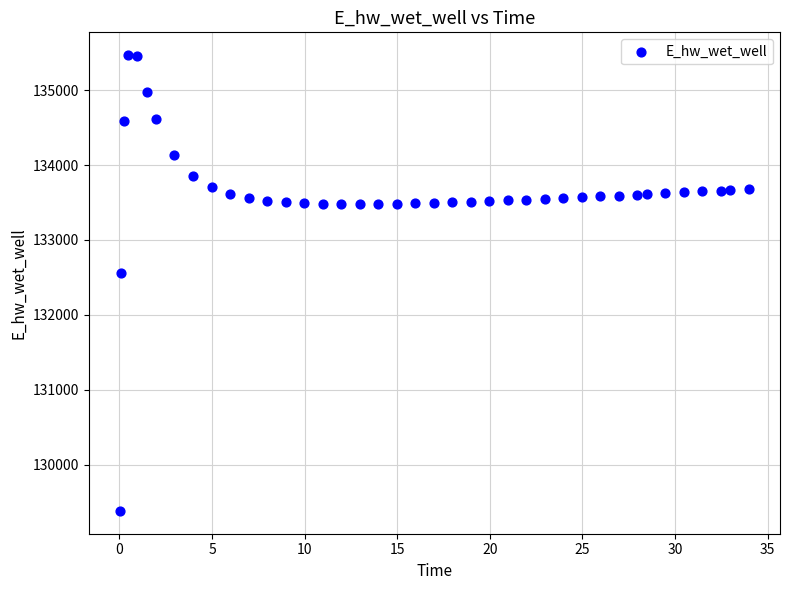

What is the range of Y values (max minus min)?

6084.8